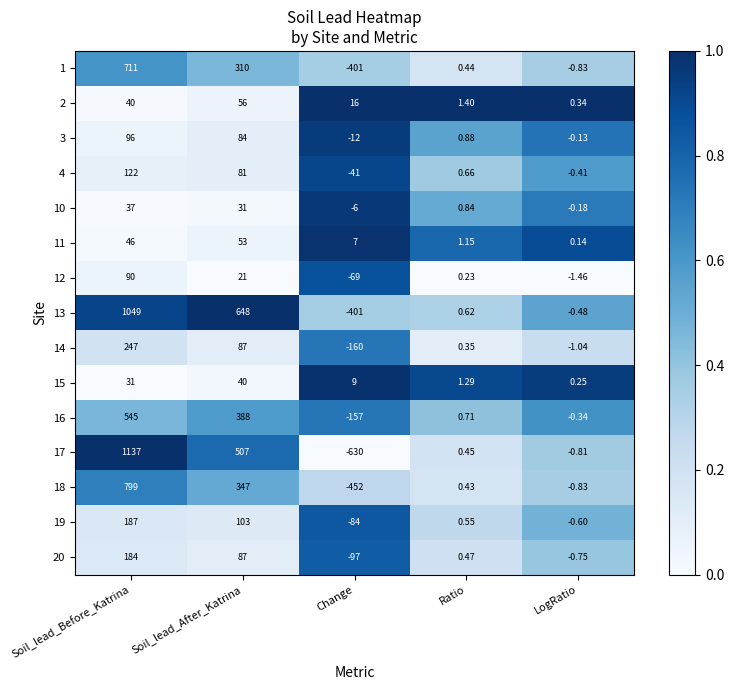

At which category is the sum across all series the highest?

Soil_lead_Before_Katrina